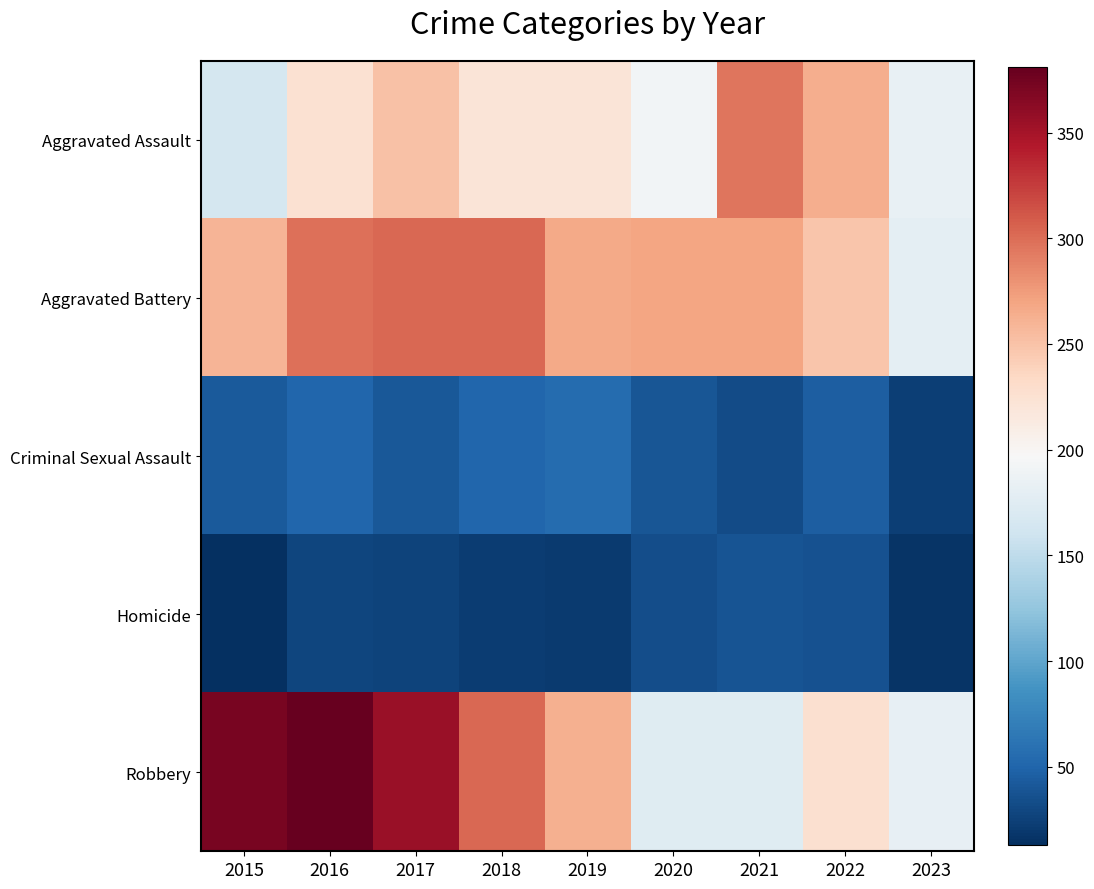

At 2023, list the series in order from smallest to largest.

Homicide, Criminal Sexual Assault, Aggravated Battery, Robbery, Aggravated Assault